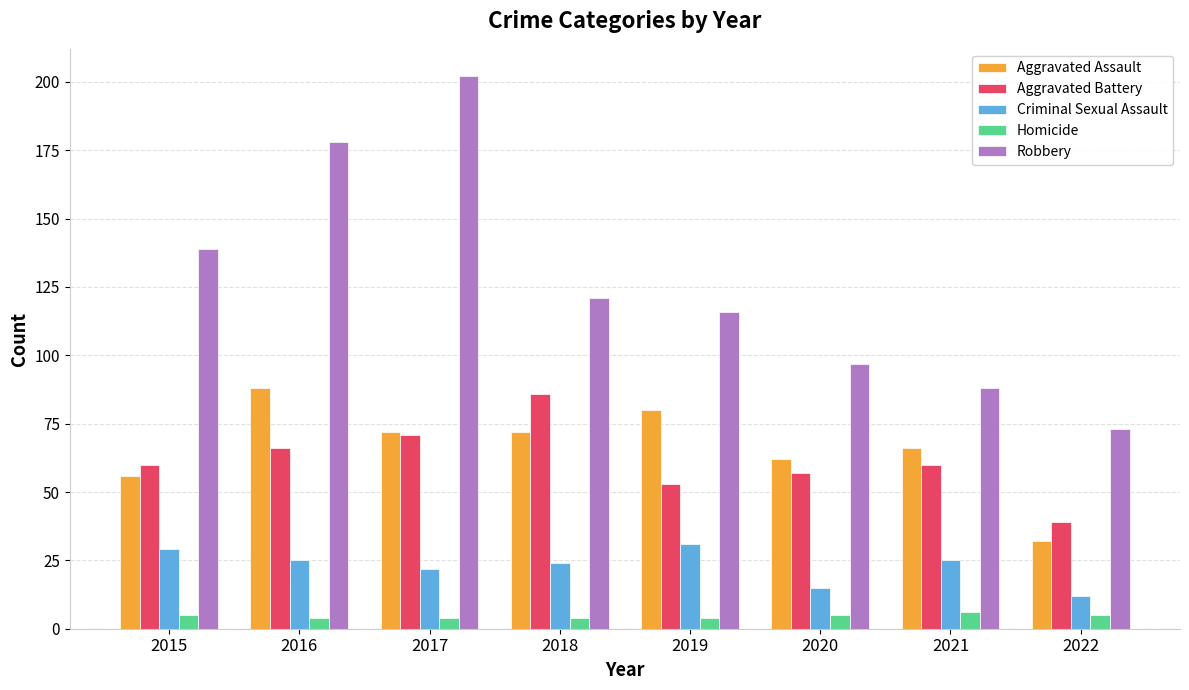

Rank the series by their maximum value, from highest to lowest.

Robbery, Aggravated Assault, Aggravated Battery, Criminal Sexual Assault, Homicide